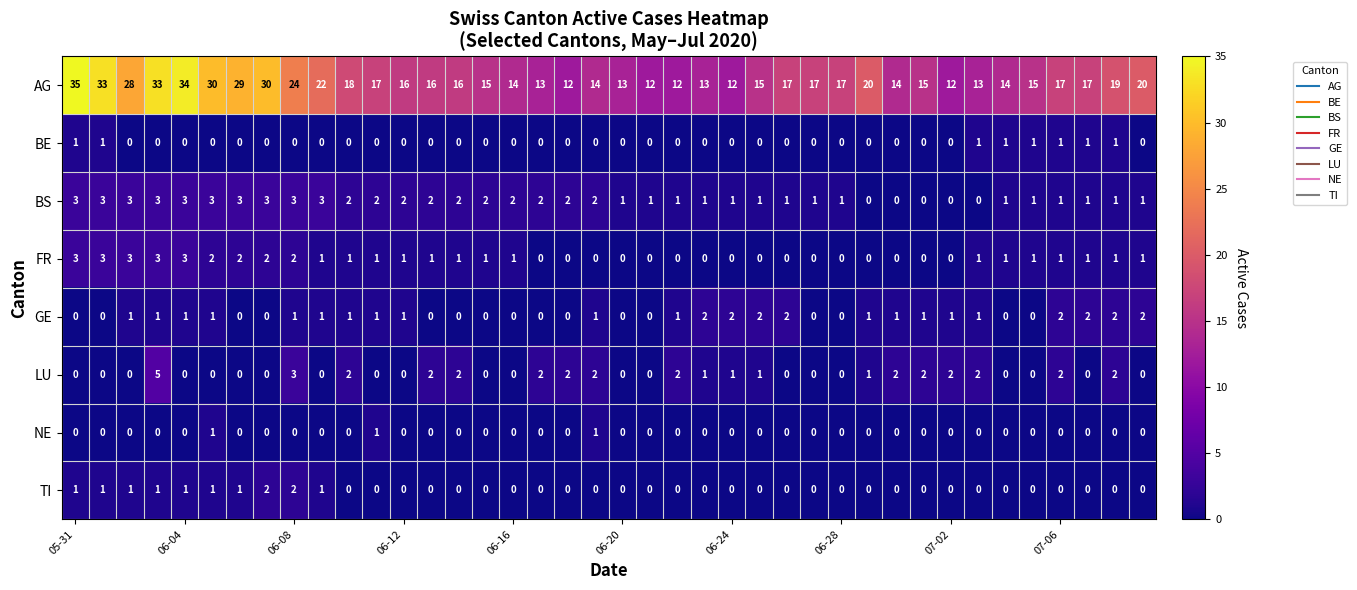

What is the maximum value for BS?

3